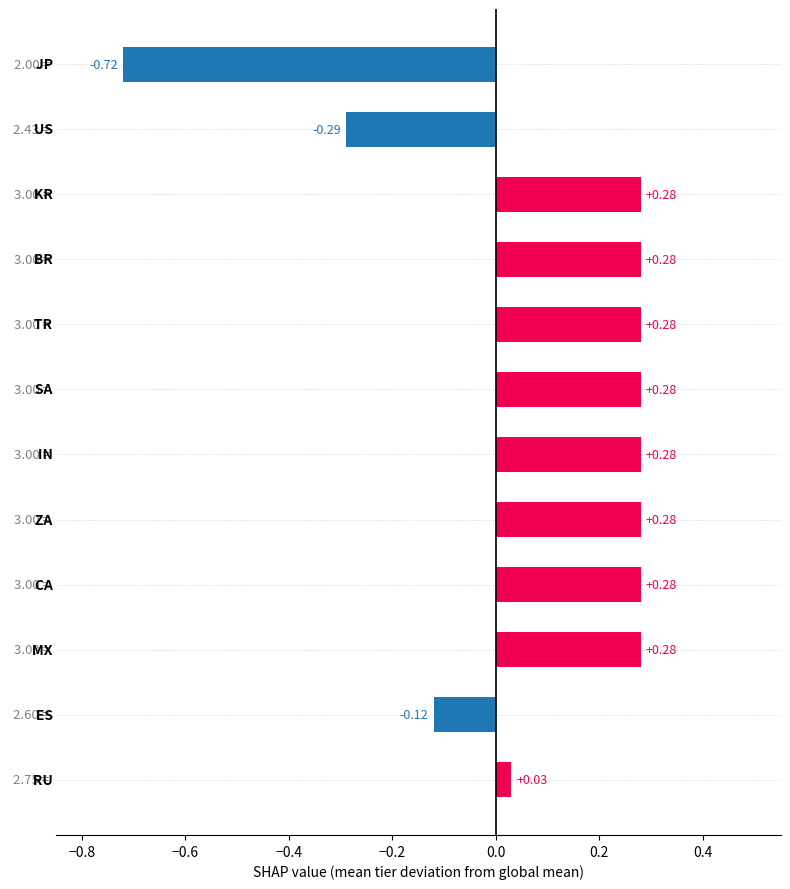

What is the difference between the maximum and minimum values?

1.0